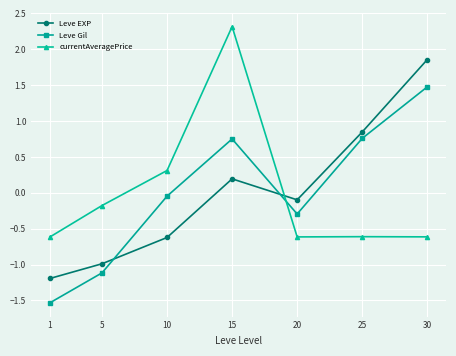

Between 1 and 15, which series saw the biggest shift?

currentAveragePrice